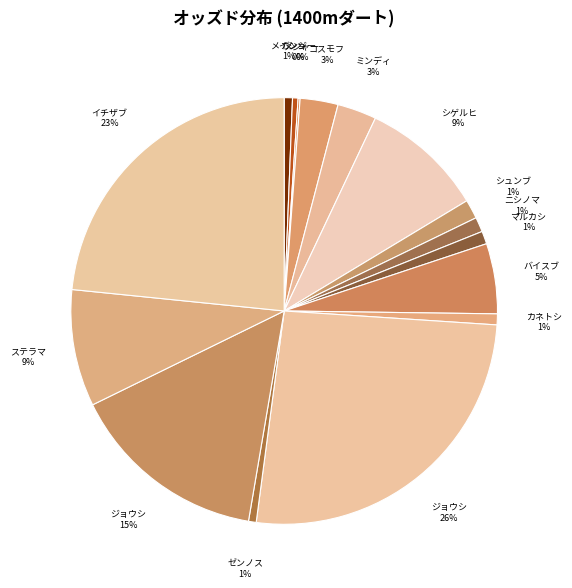

To the nearest percent, what is the average slice percentage?

6%